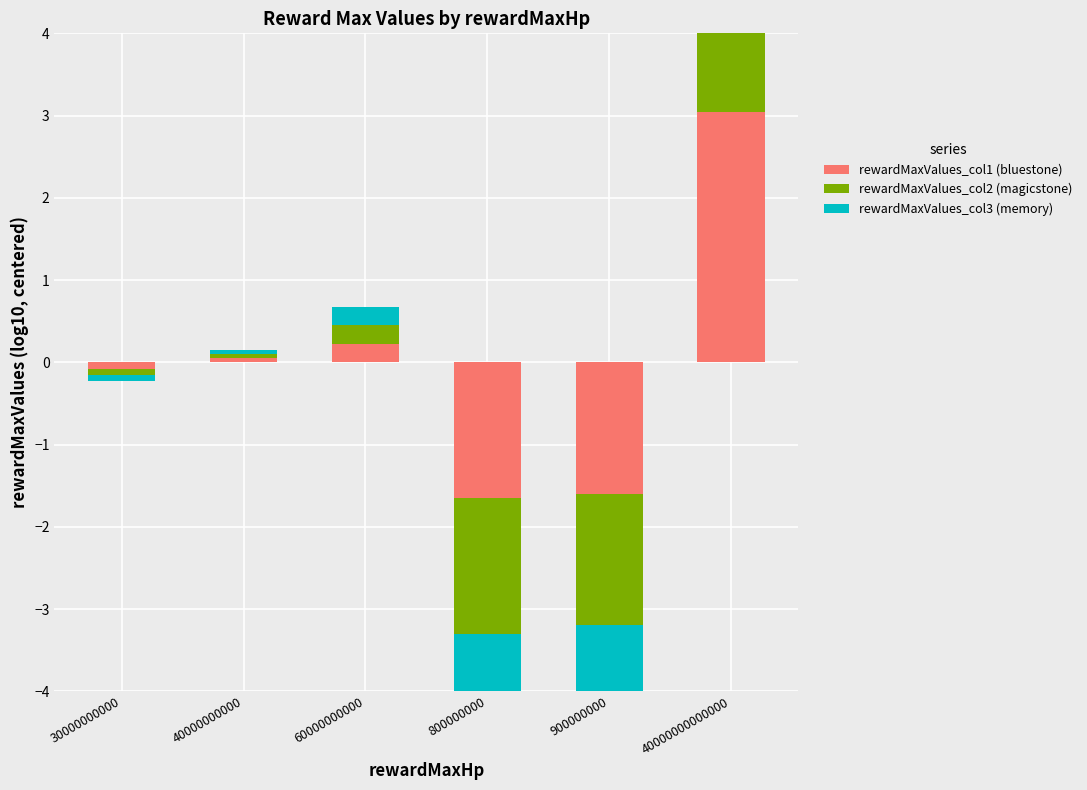

What is the lowest value of the rewardMaxValues_col1 (bluestone) series?

-1.6